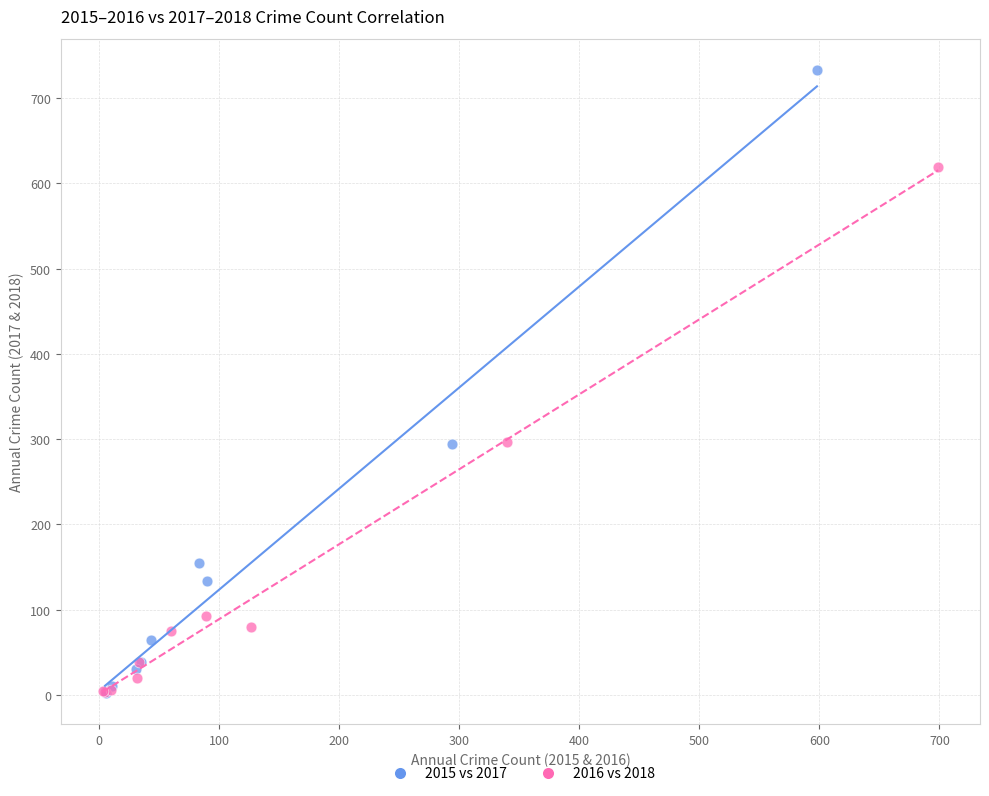

What are all the series names shown in the legend?

2015 vs 2017, 2016 vs 2018